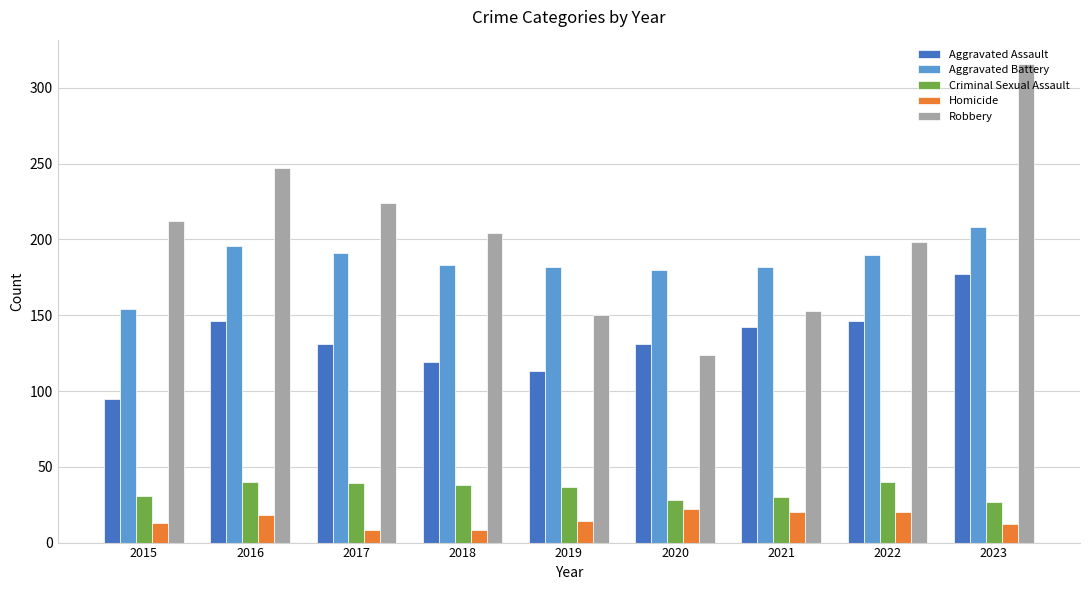

What is the difference between the second highest and second lowest values in the Homicide series?

12